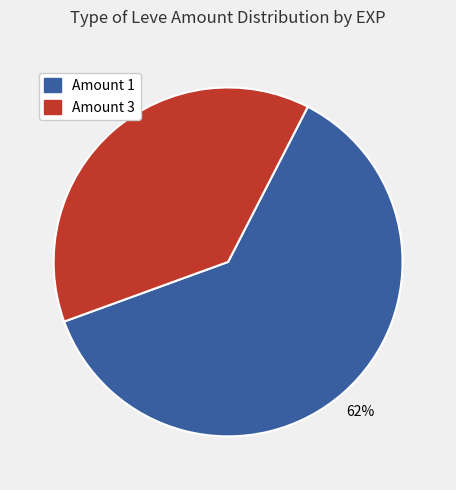

Is there any slice that represents more than half of the pie?

Yes